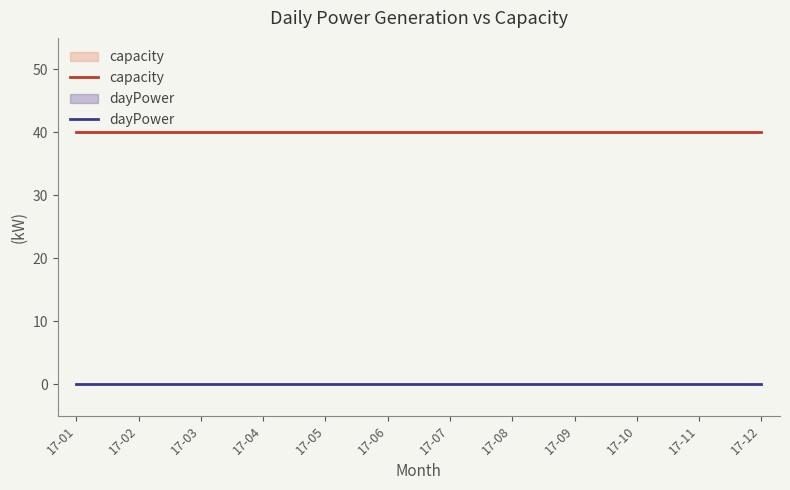

True or false: dayPower and capacity cross at least once.

False